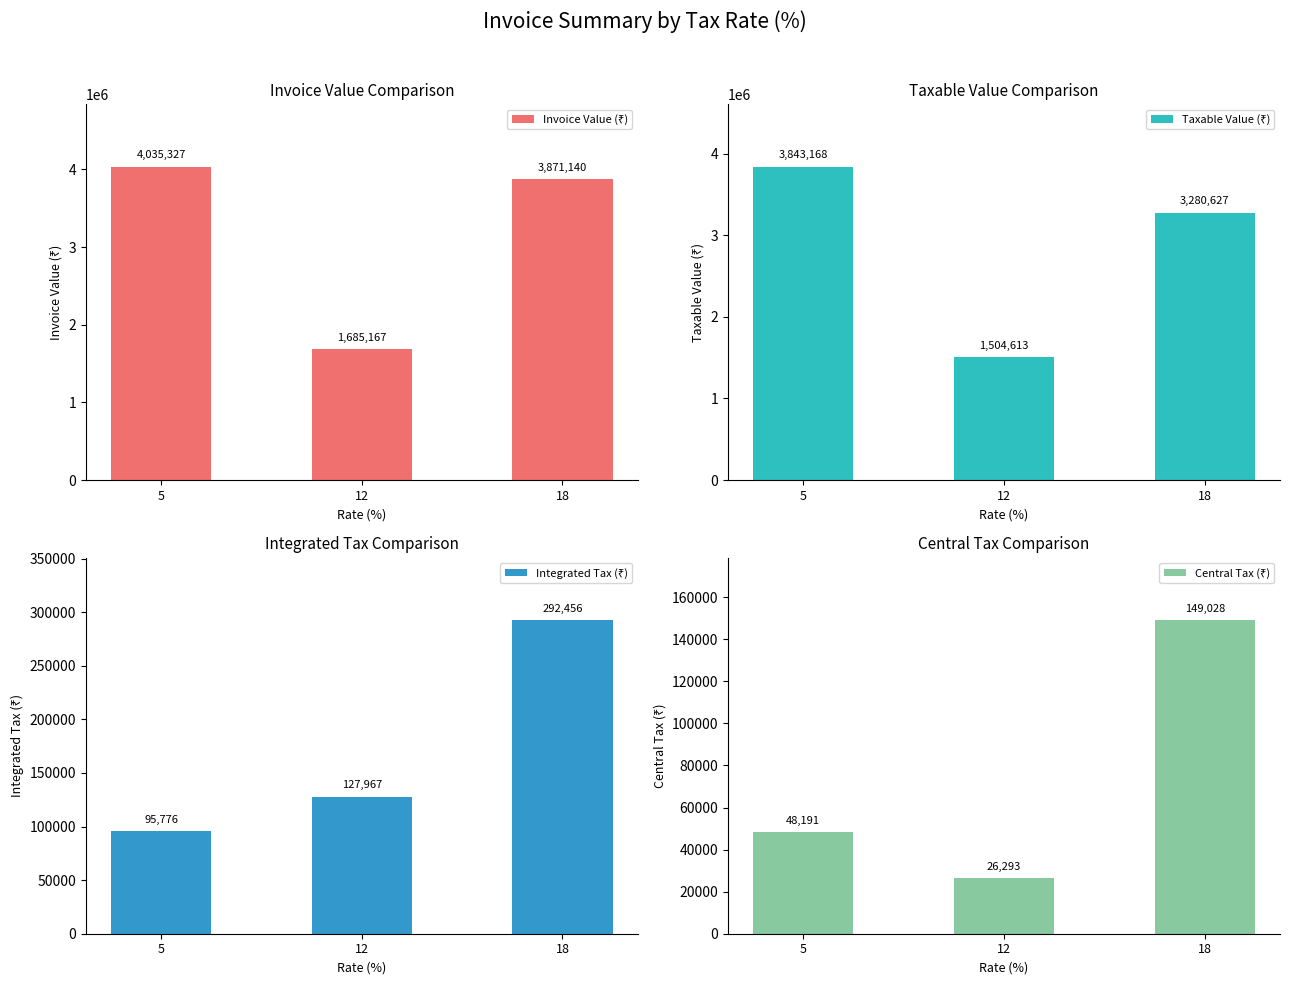

How many series are shown in this chart?

4